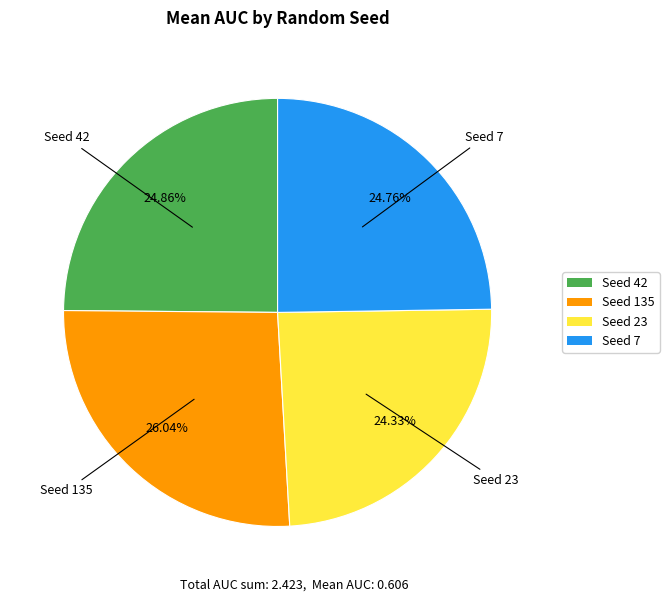

Is the sum of Seed 23 and Seed 135 greater than half?

Yes